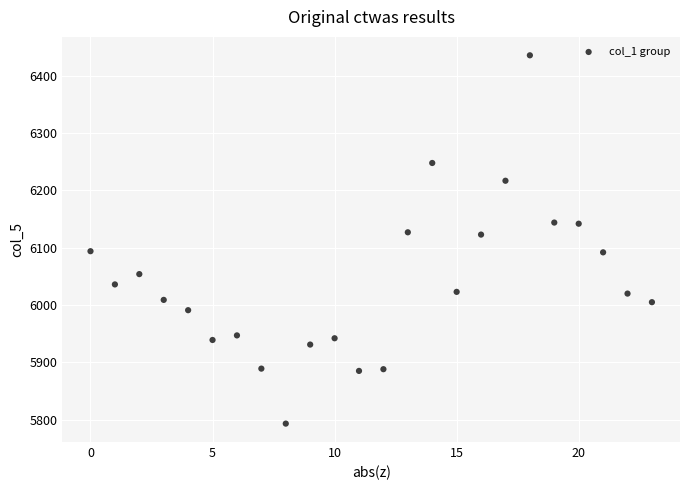

What is the range of X values (max minus min)?

23